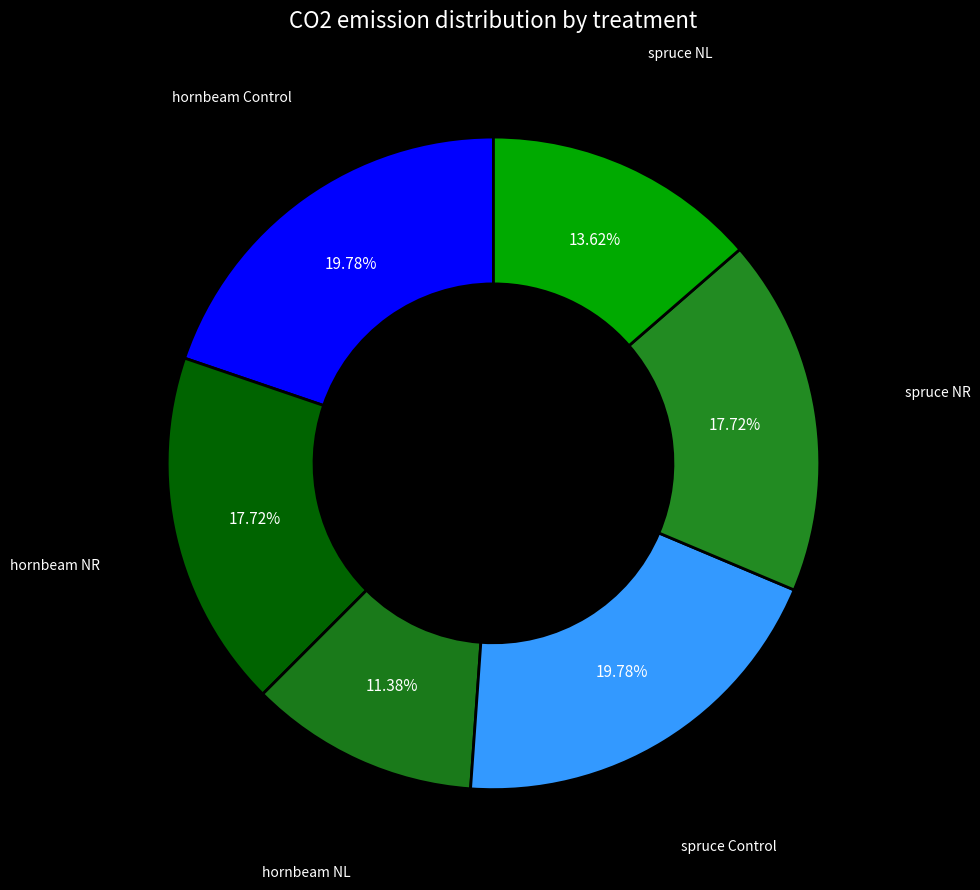

How many slices are in this pie chart?

6